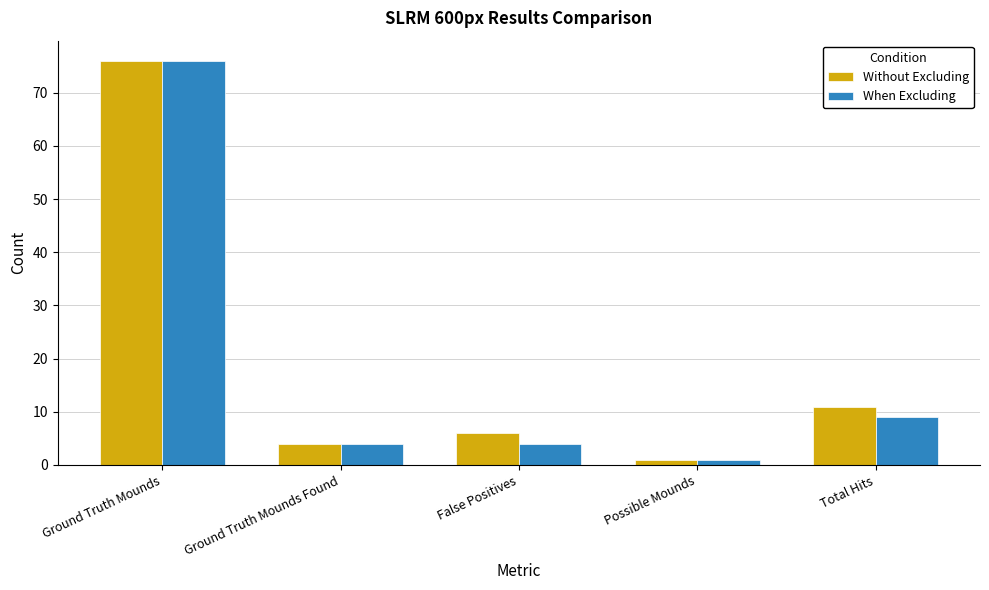

List the labels in order of Without Excluding value, smallest first.

Possible Mounds, Ground Truth Mounds Found, False Positives, Total Hits, Ground Truth Mounds